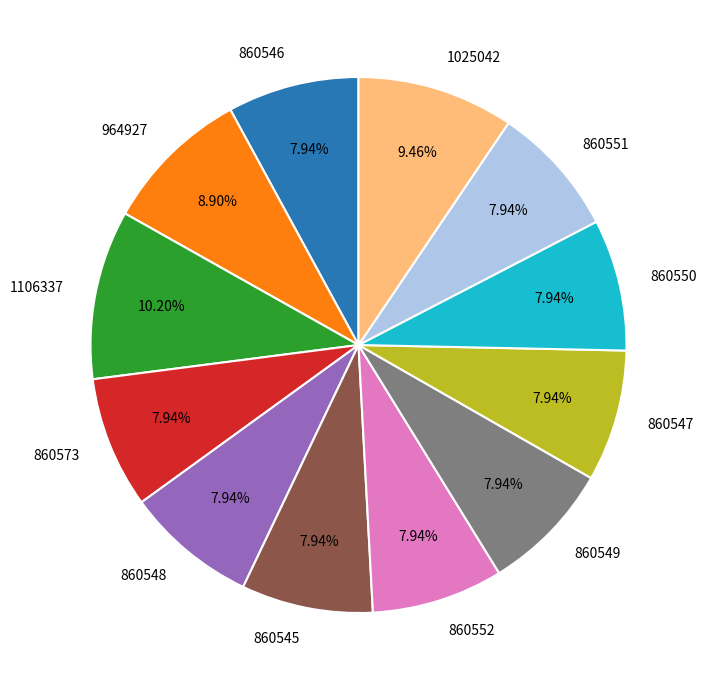

To the nearest percent, what is the difference between the largest and smallest slice percentages?

2%